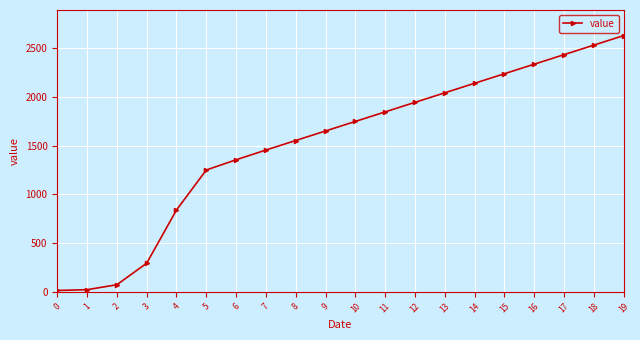

The value at 13 is 1401. True or false?

False